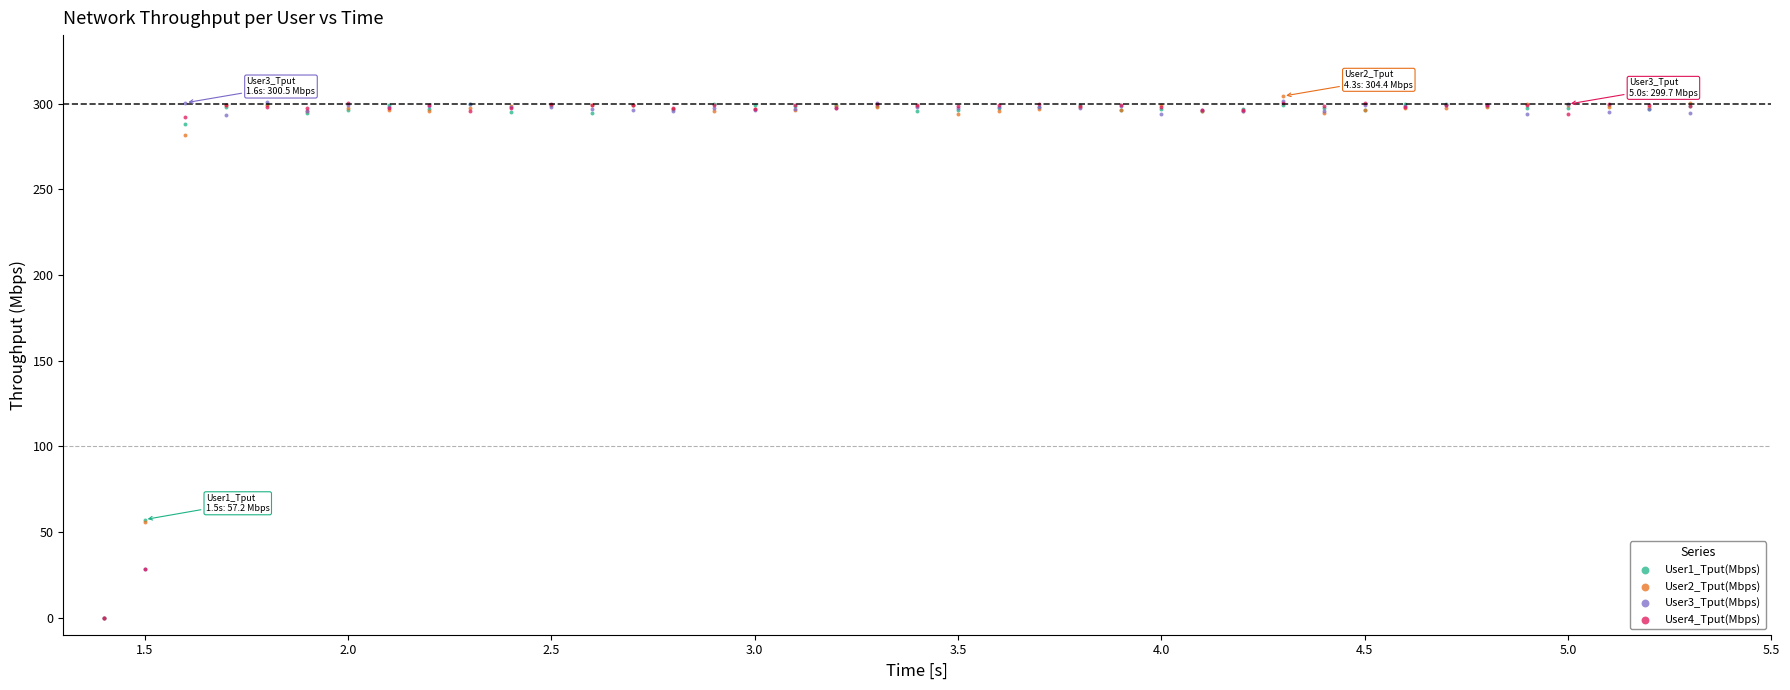

What are all the series names shown in the legend?

User1_Tput(Mbps), User2_Tput(Mbps), User3_Tput(Mbps), User4_Tput(Mbps)